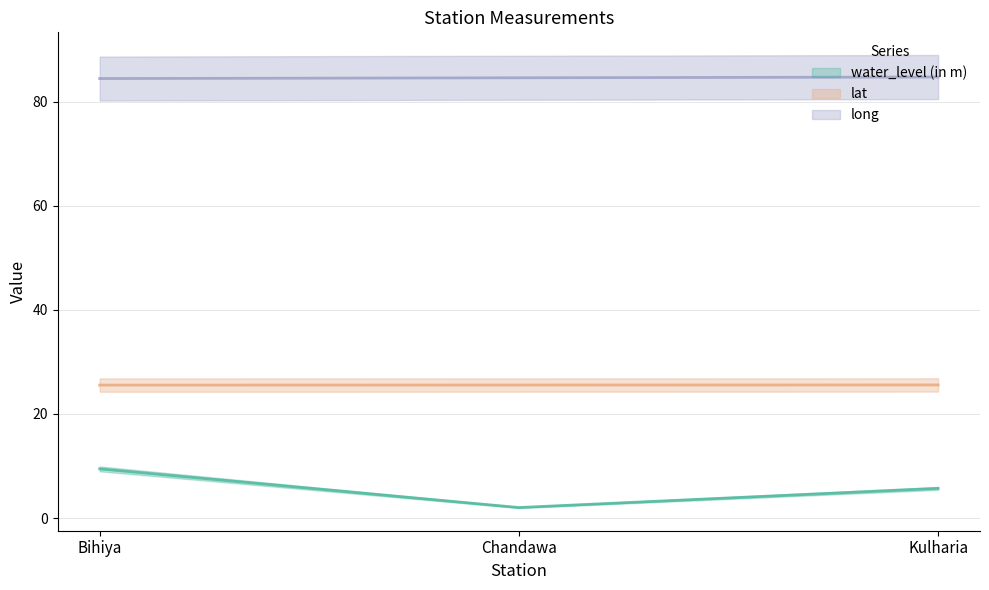

What is the spread (max minus min) of values at Kulharia?

79.0